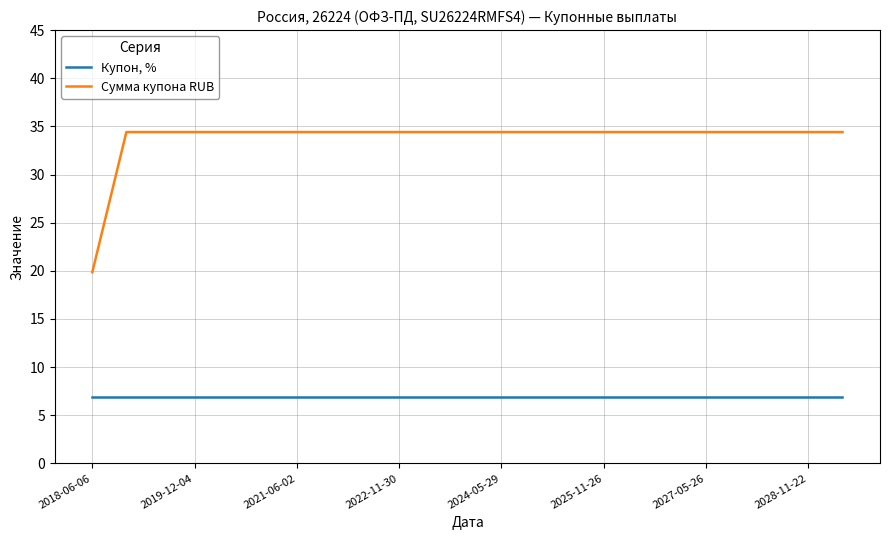

Rank the series by their maximum value, from highest to lowest.

Сумма купона RUB, Купон, %